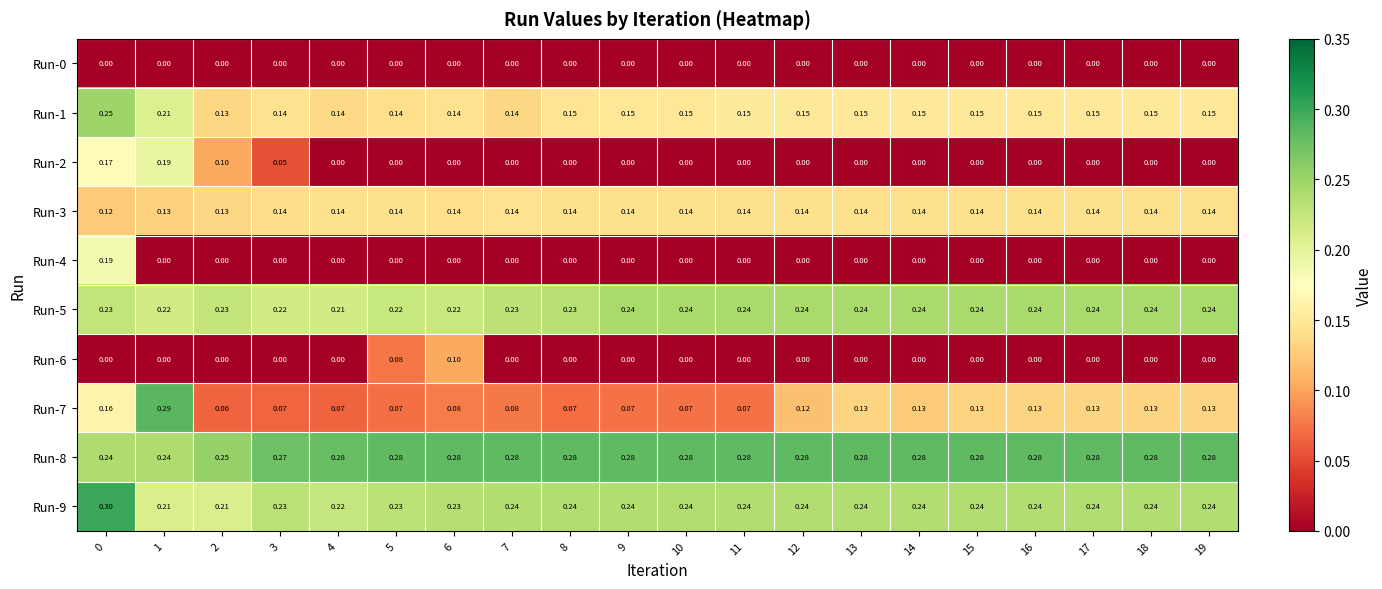

Is the value of Run-9 at 13 greater than the value of Run-7 at 10?

Yes